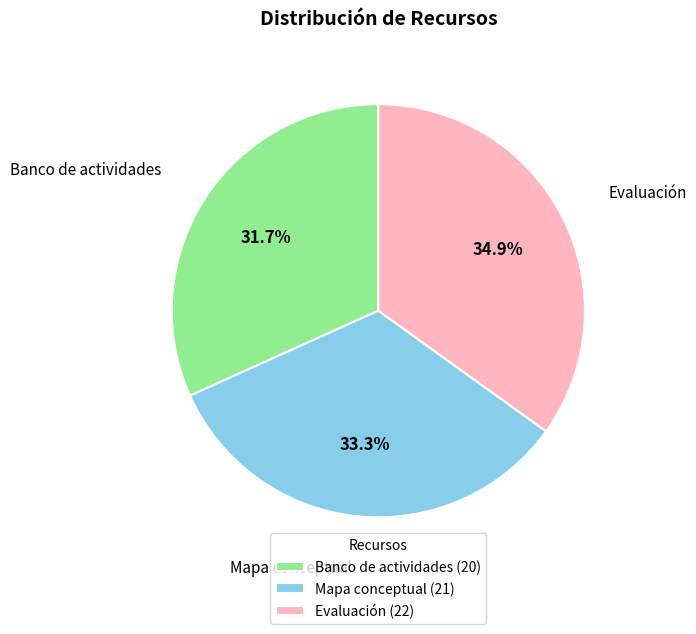

Count the number of slices in the pie.

3